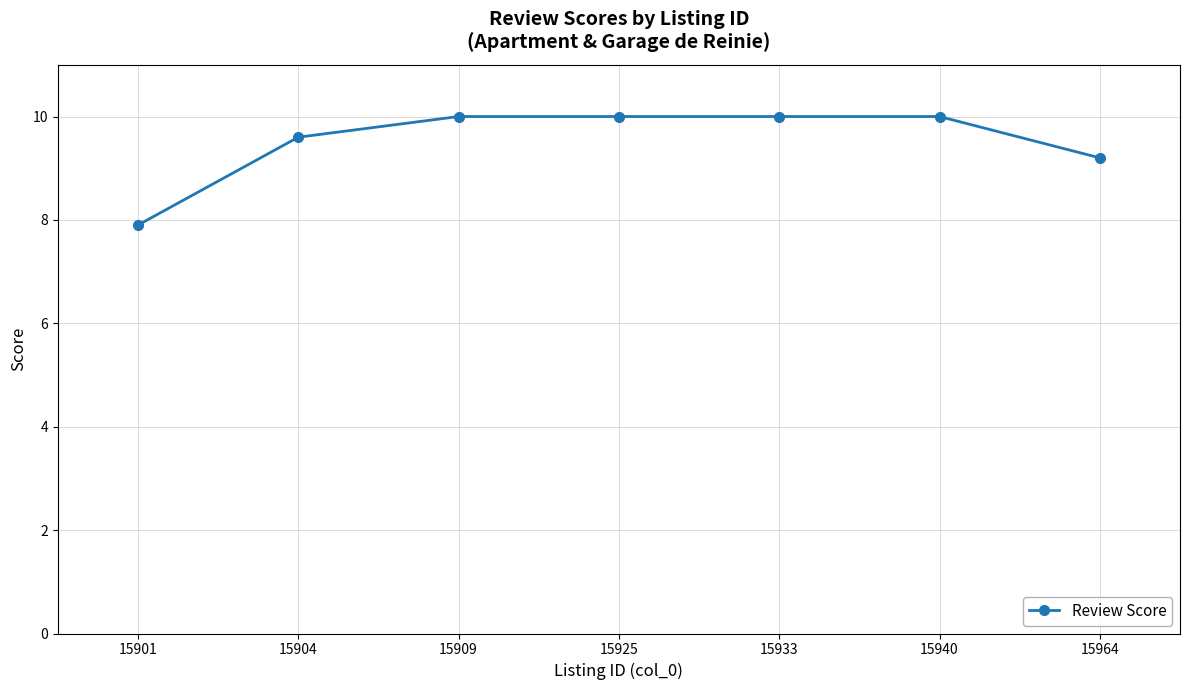

What is the value of the 7th point from the left?

9.2